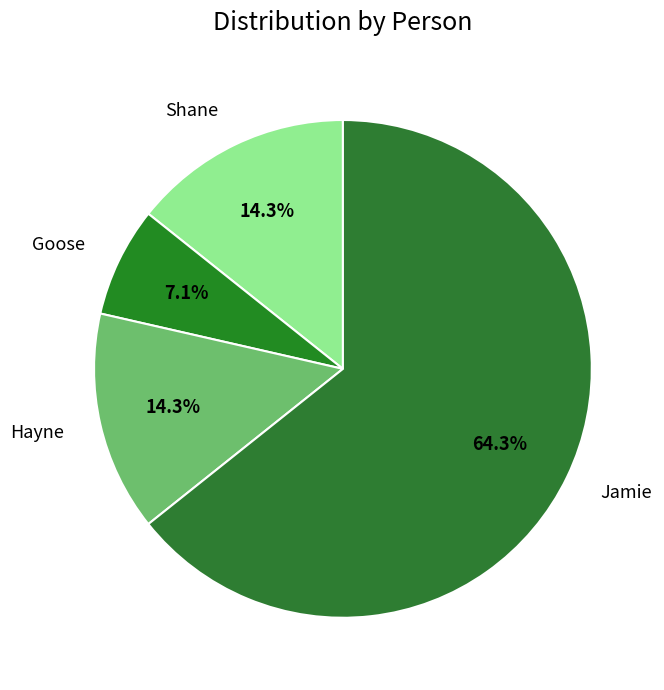

What is the ratio of the value at Goose to the value at Jamie?

0.1